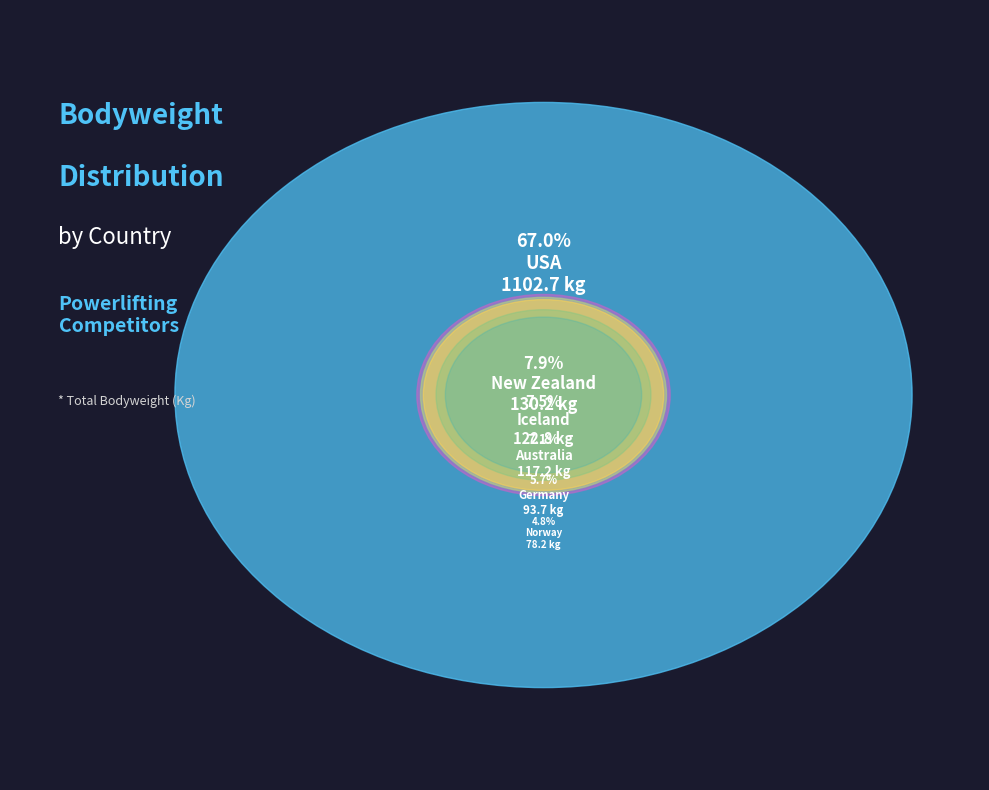

Which slice is the largest?

USA